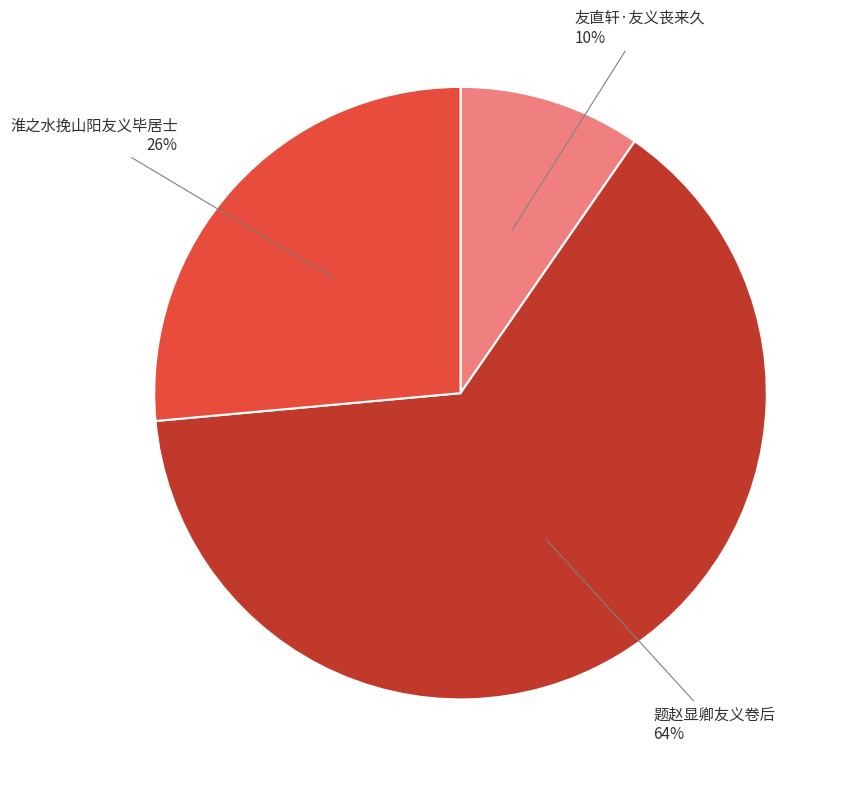

How many slices are in this pie chart?

3